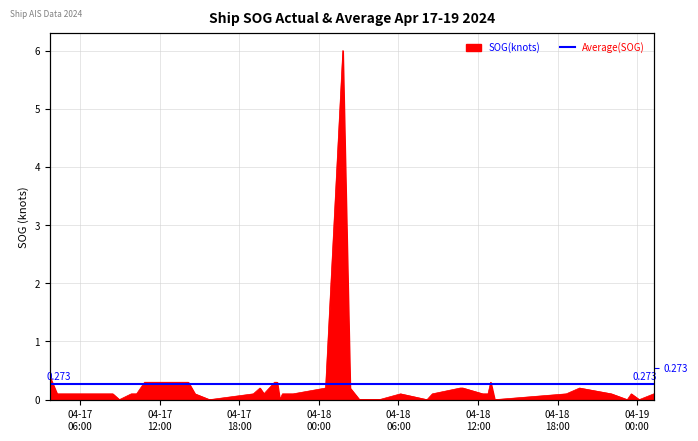

Which label corresponds to the largest value in the chart?

2024-04-18 01:48:04